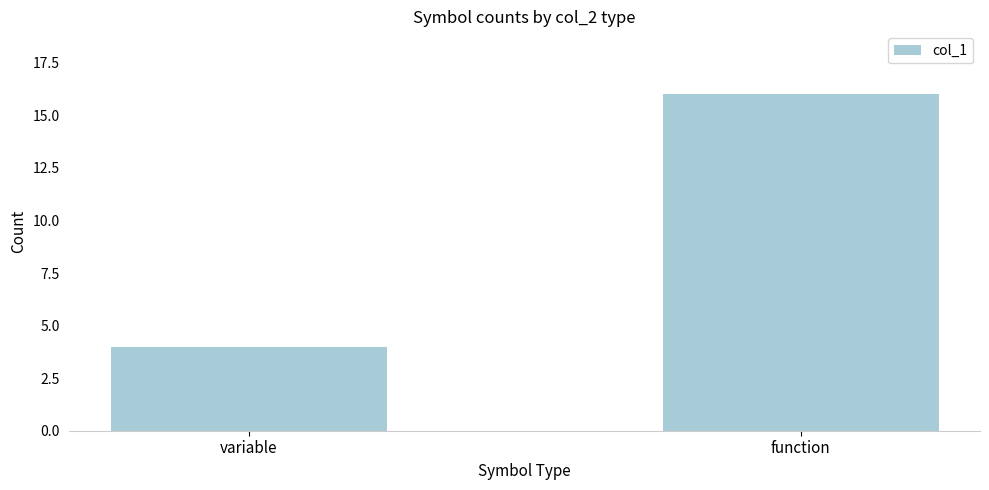

What is the value of the 1st bar from the left?

4